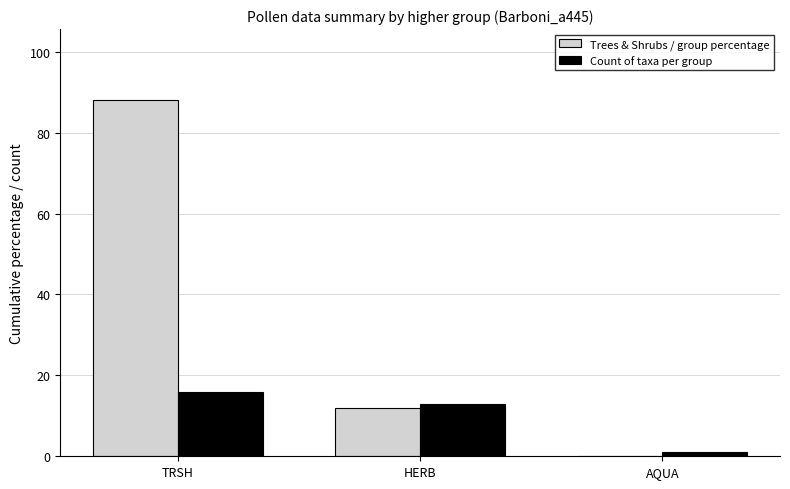

Is the value of Trees & Shrubs / group percentage at HERB greater than the value of Count of taxa per group at TRSH?

No